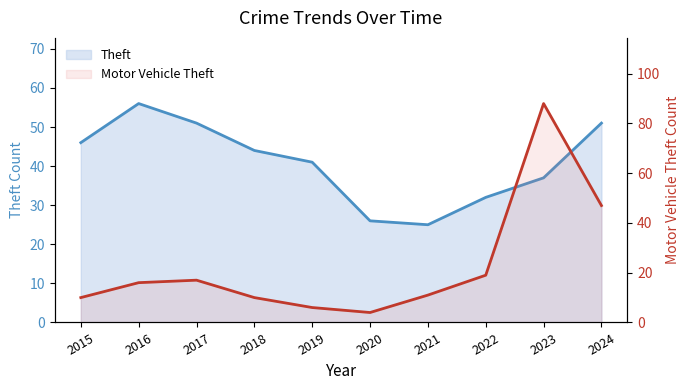

How many interior local peaks does the Theft series have?

1